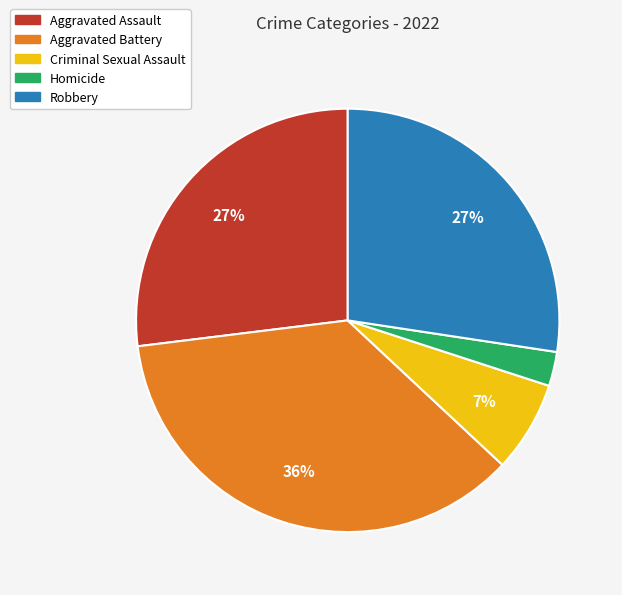

To the nearest percent, what portion does Aggravated Battery represent?

36%